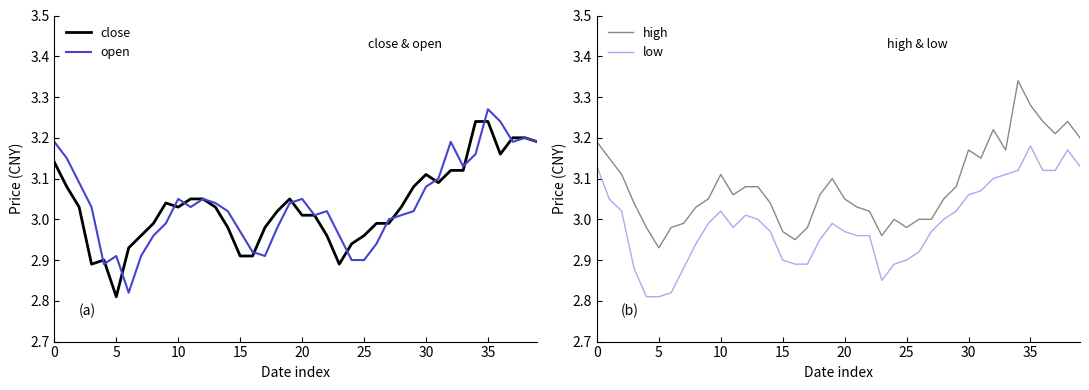

Reading left to right, list all the values displayed in this chart.

close: 3.1	3.1	3.0	2.9	2.9	2.8	2.9	3.0	3.0	3.0	3.0	3.0	3.0	3.0	3.0	2.9	2.9	3.0	3.0	3.0	3.0	3.0	3.0	2.9	2.9	3.0	3.0	3.0	3.0	3.1	3.1	3.1	3.1	3.1	3.2	3.2	3.2	3.2	3.2	3.2
open: 3.2	3.1	3.1	3.0	2.9	2.9	2.8	2.9	3.0	3.0	3.0	3.0	3.0	3.0	3.0	3.0	2.9	2.9	3.0	3.0	3.0	3.0	3.0	3.0	2.9	2.9	2.9	3.0	3.0	3.0	3.1	3.1	3.2	3.1	3.2	3.3	3.2	3.2	3.2	3.2
high: 3.2	3.1	3.1	3.0	3.0	2.9	3.0	3.0	3.0	3.0	3.1	3.1	3.1	3.1	3.0	3.0	3.0	3.0	3.1	3.1	3.0	3.0	3.0	3.0	3.0	3.0	3.0	3.0	3.0	3.1	3.2	3.1	3.2	3.2	3.3	3.3	3.2	3.2	3.2	3.2
low: 3.1	3.0	3.0	2.9	2.8	2.8	2.8	2.9	2.9	3.0	3.0	3.0	3.0	3.0	3.0	2.9	2.9	2.9	3.0	3.0	3.0	3.0	3.0	2.9	2.9	2.9	2.9	3.0	3.0	3.0	3.1	3.1	3.1	3.1	3.1	3.2	3.1	3.1	3.2	3.1